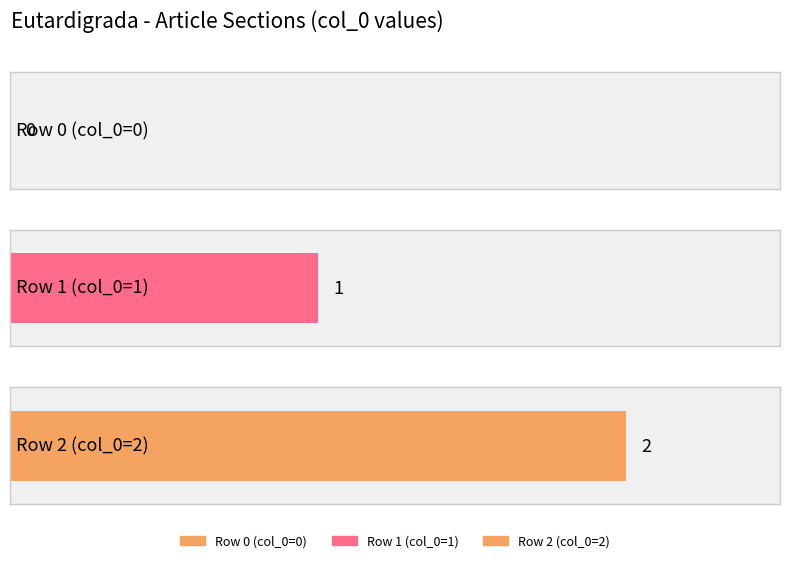

Where does the data first go above 1?

row_2